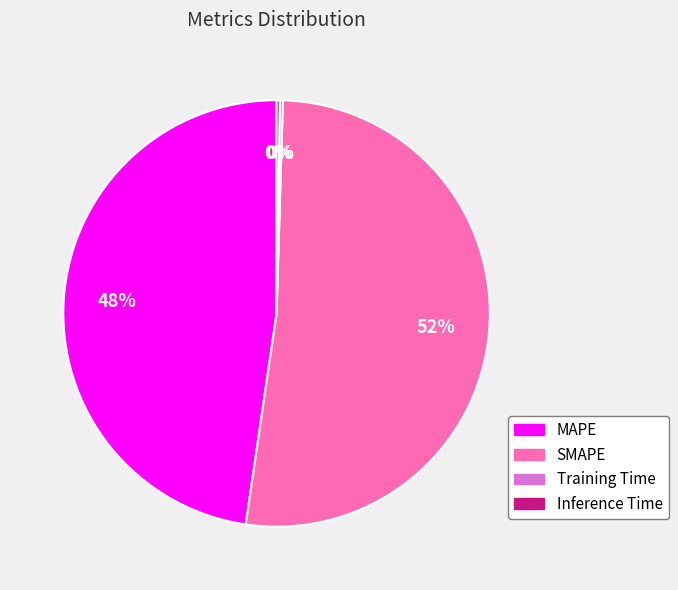

Which slice represents more than half of the pie?

SMAPE